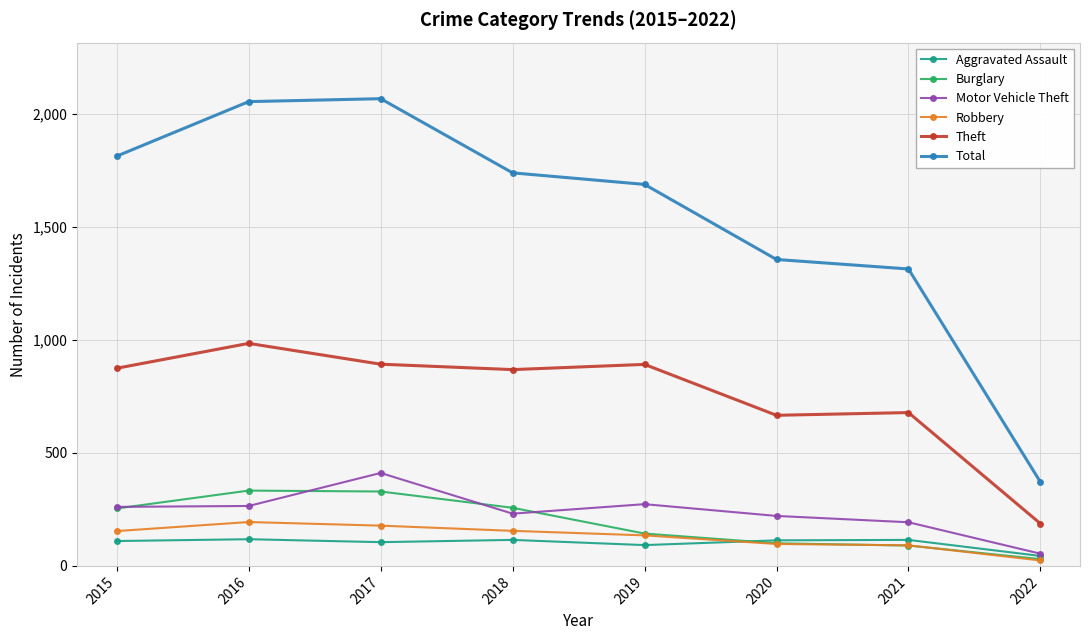

Where does the Aggravated Assault series first go above 113?

2016